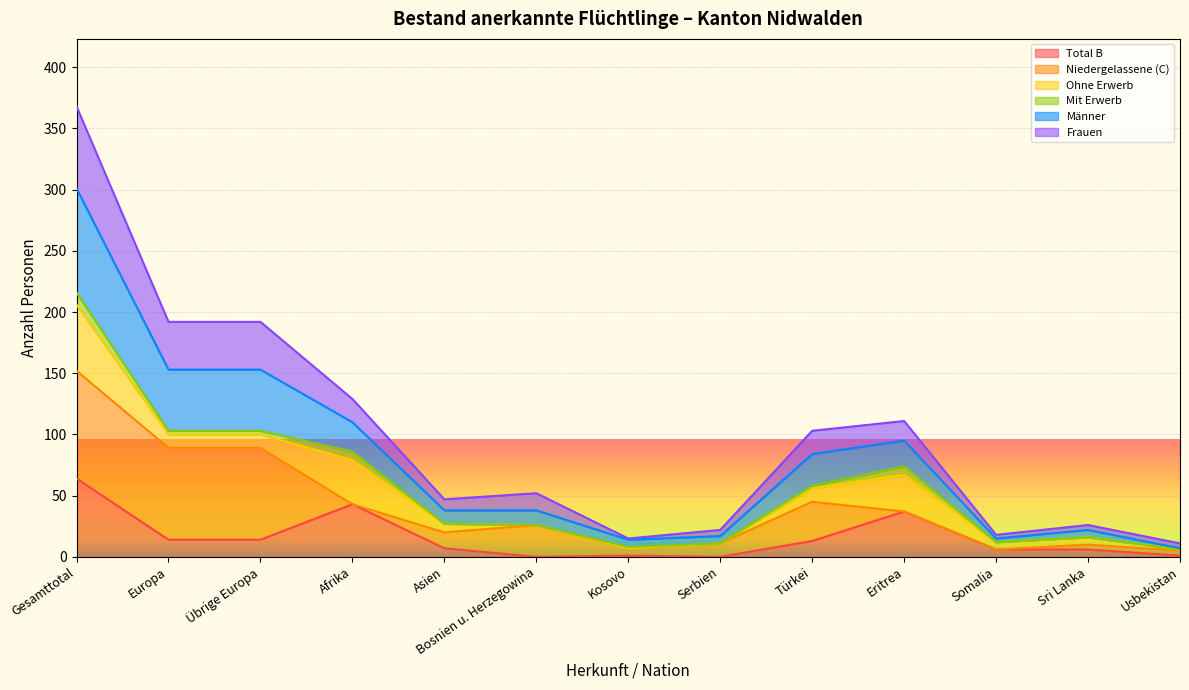

Which label corresponds to the largest value in the chart?

Gesamttotal